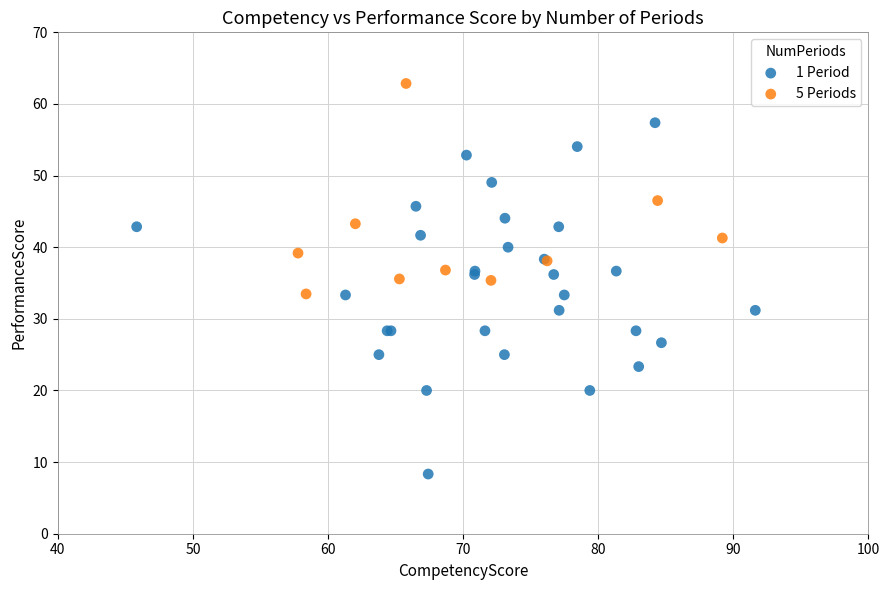

Which series contains the highest Y value?

5 Periods